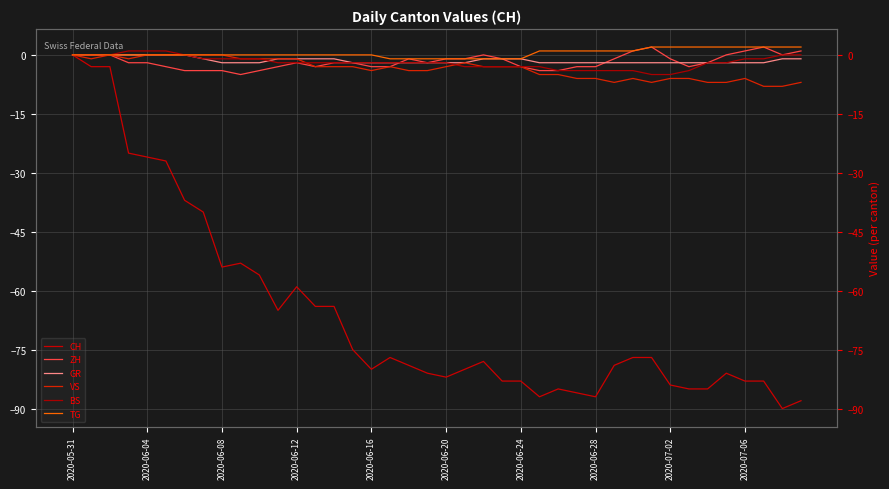

Is the value of BS at 2020-06-28 greater than the value of GR at 20?

Yes